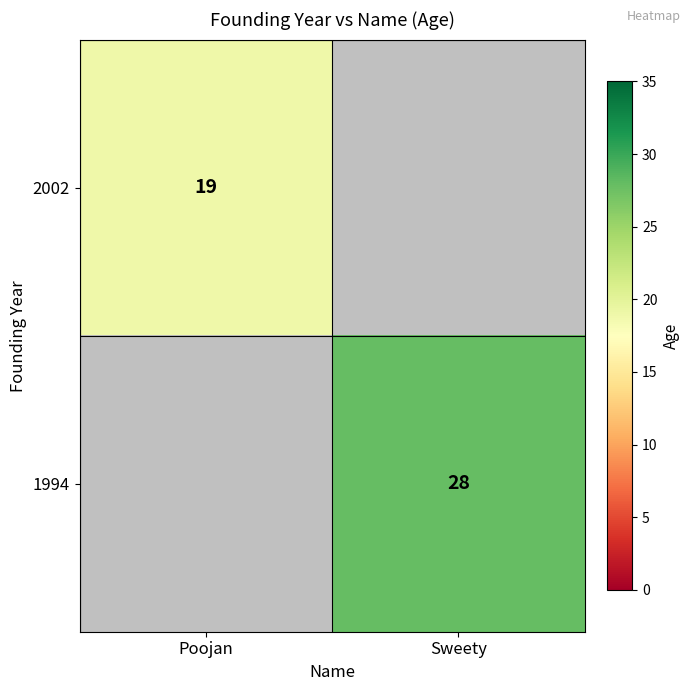

Is the value of 2002 at Poojan greater than the value of 1994 at Sweety?

No